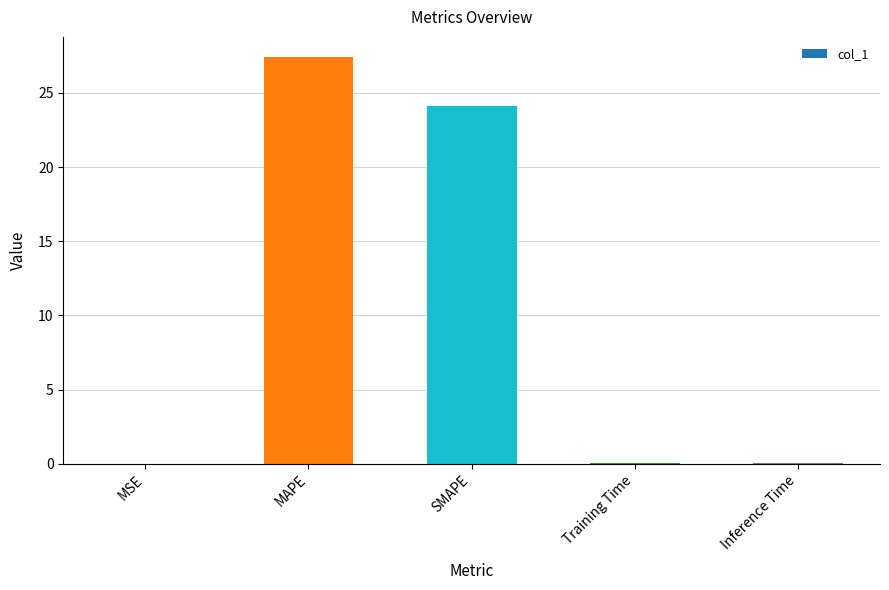

Where is the data nearest to the value 13?

SMAPE